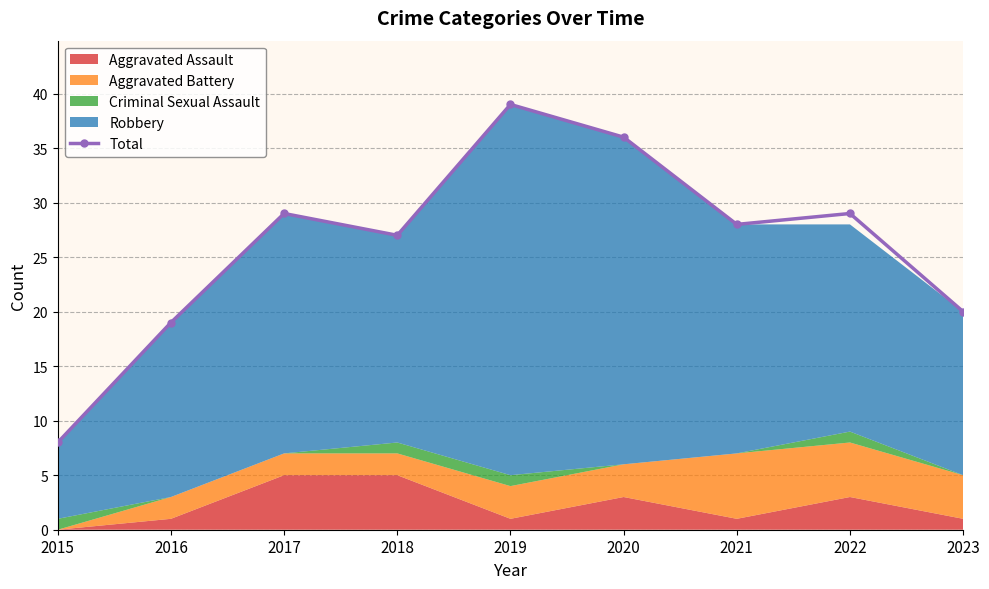

List the labels in order of value, largest first.

2019, 2020, 2017, 2022, 2021, 2018, 2023, 2016, 2015